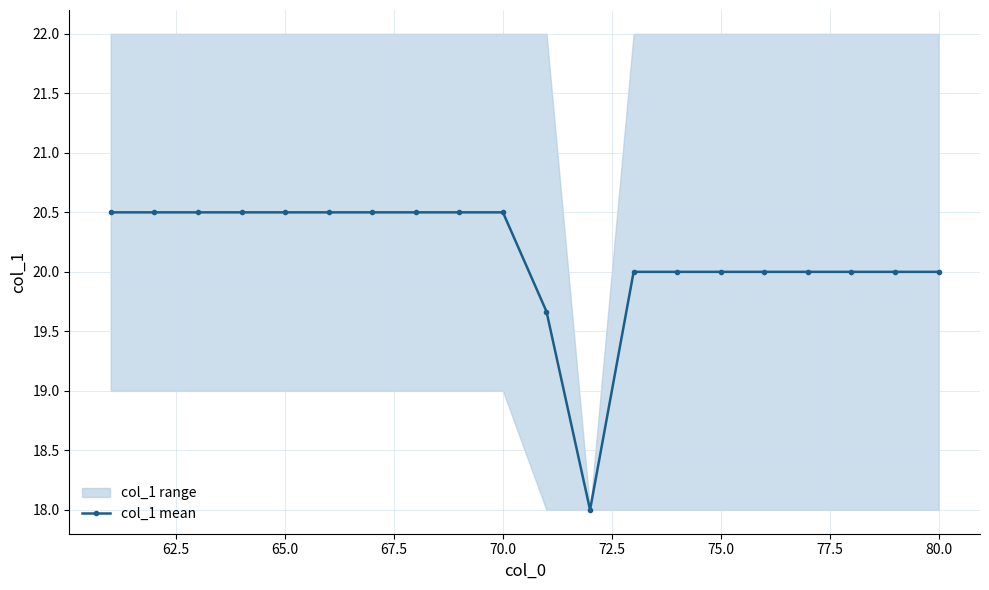

Is this an area chart (filled region under the line)?

No